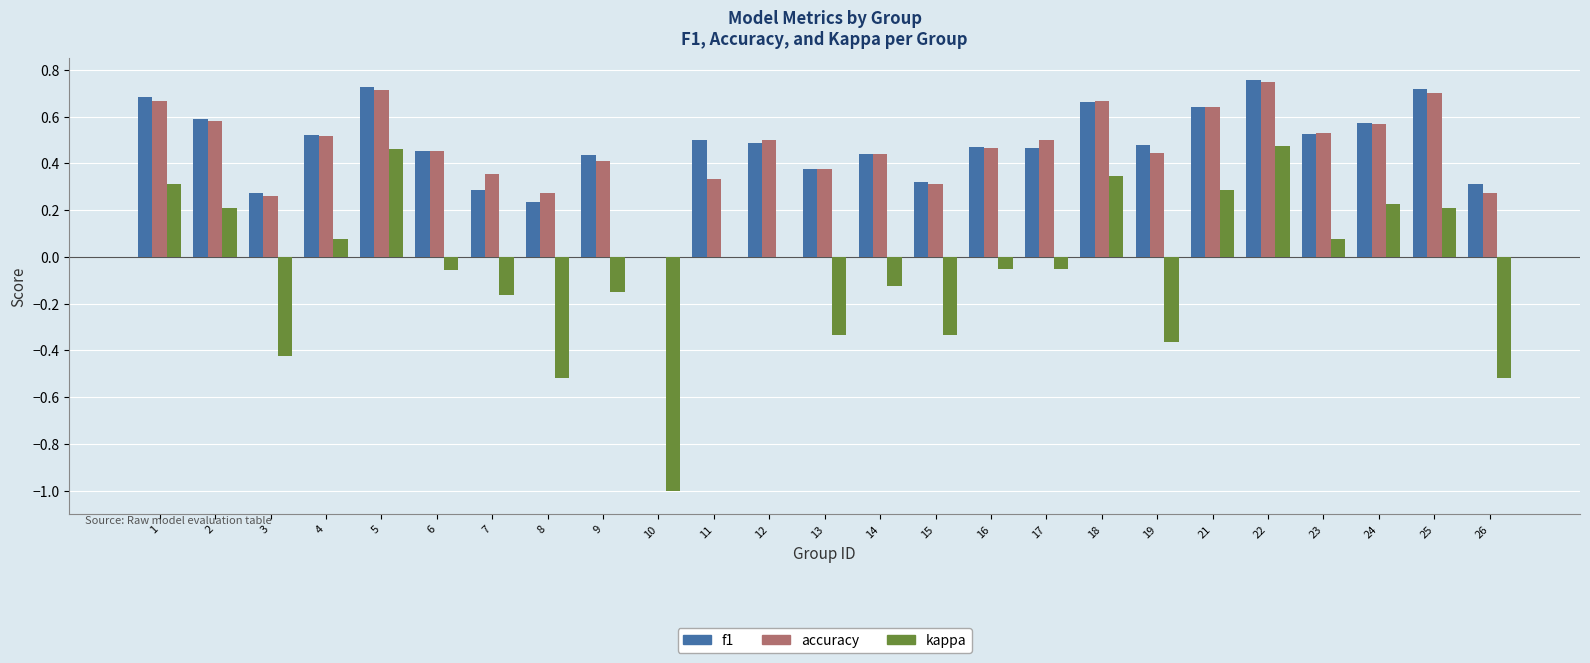

Which category has the highest value across all series?

22